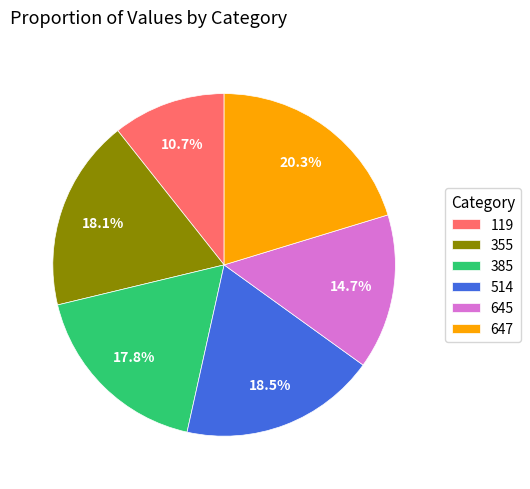

How many slices are in this pie chart?

6